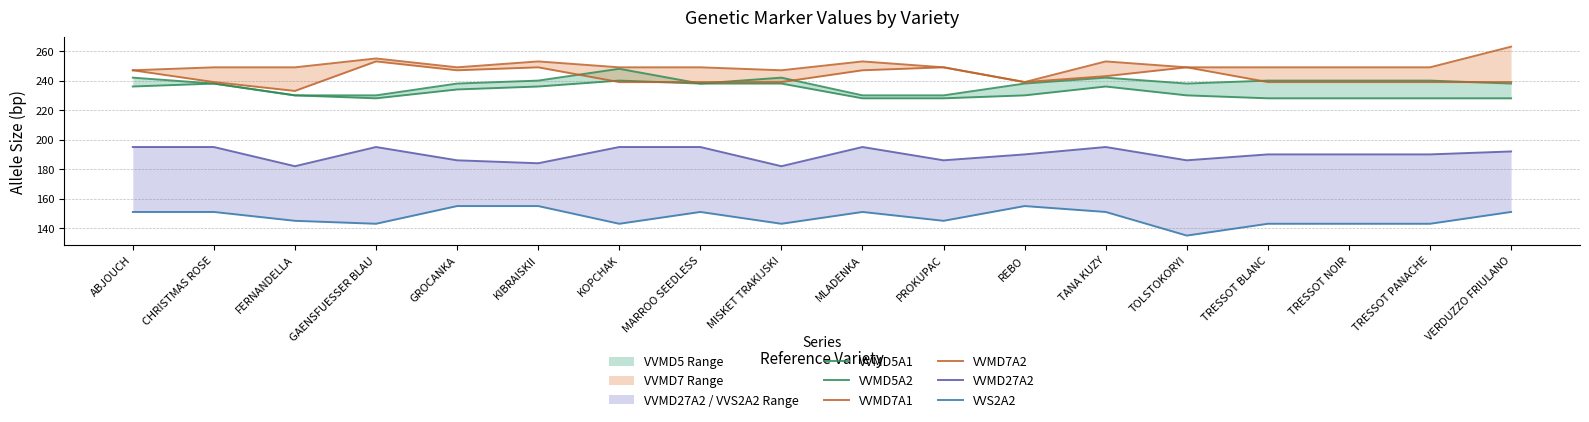

True or false: VVMD5A2 and VVMD27A2 cross at least once.

False